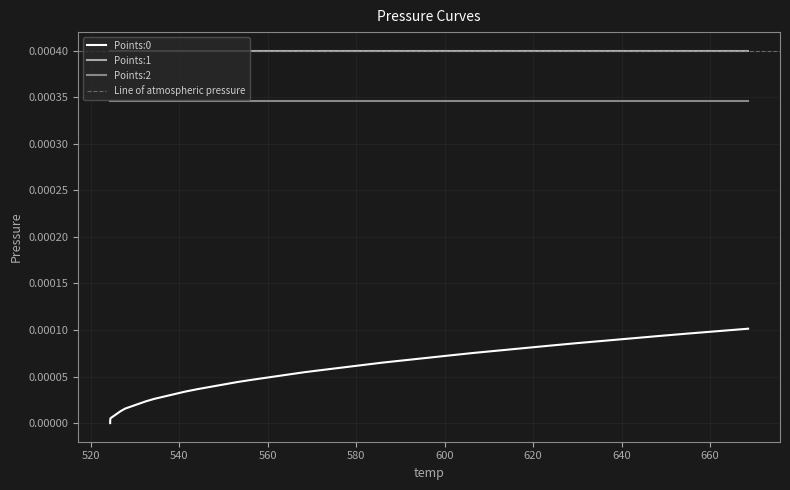

At 529.39, list the series in order from smallest to largest.

Points:0, Points:2, Points:1